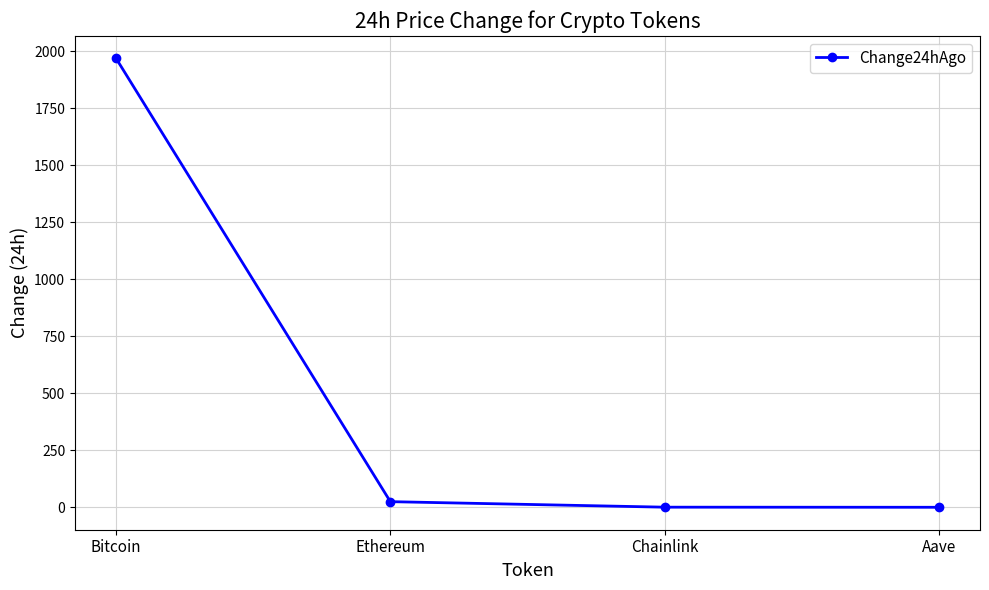

Where does the data first go above 23?

Bitcoin